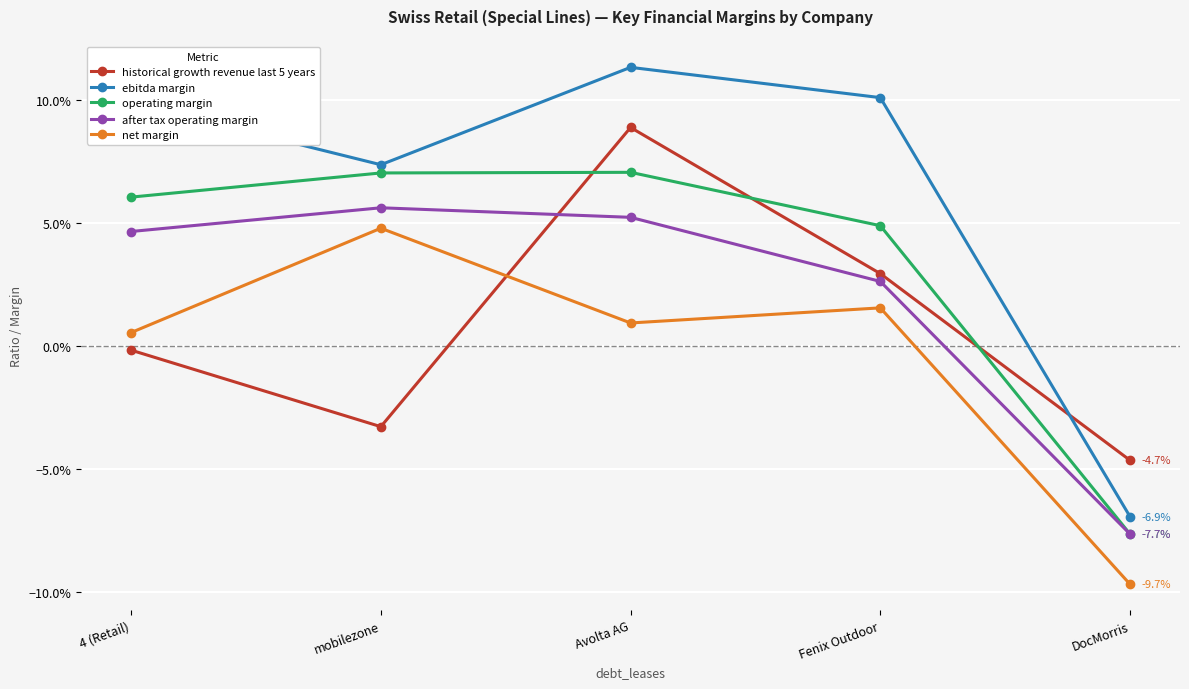

Is it true that net margin equals 0.0 at 4 (Retail)?

False